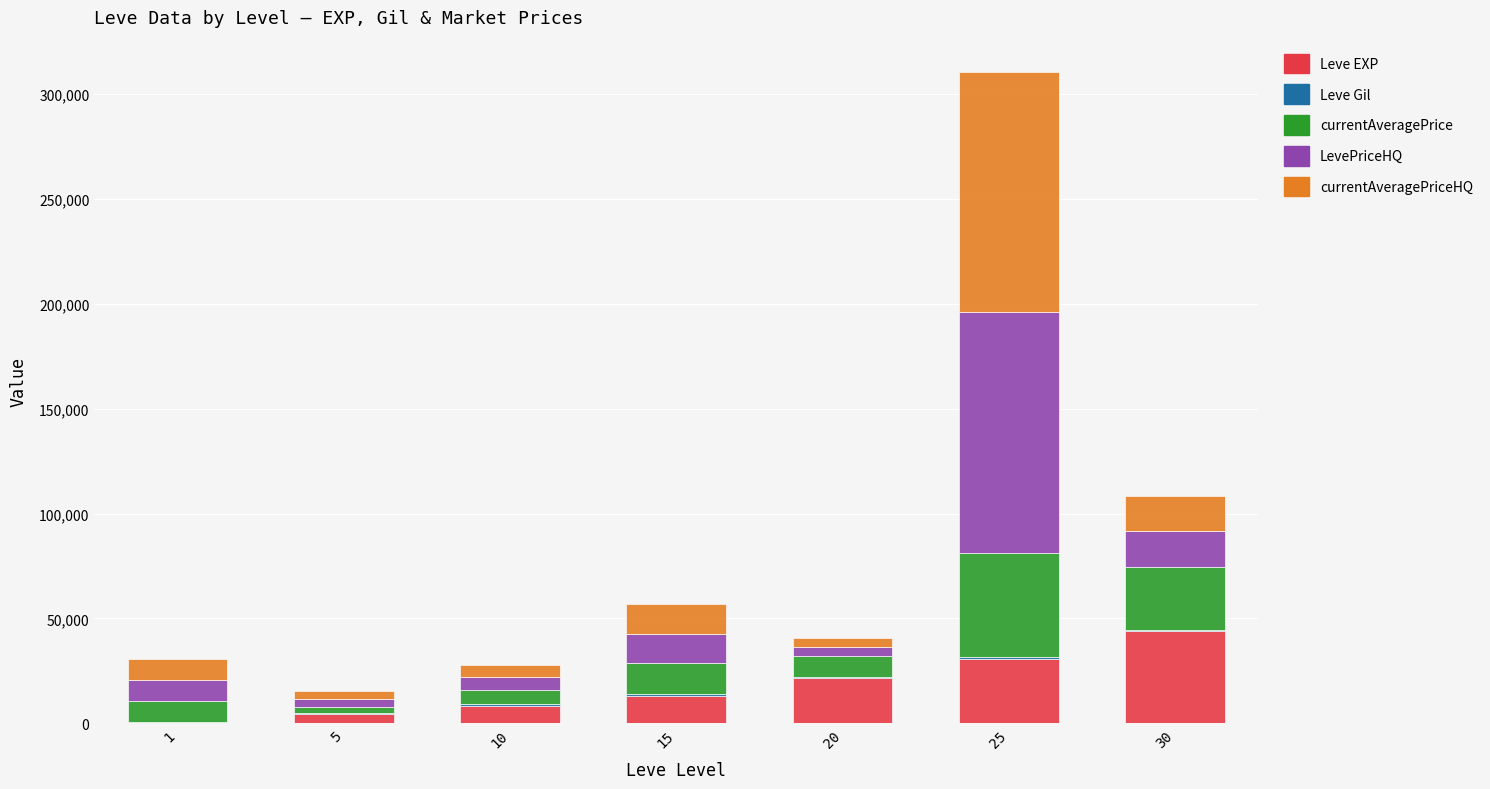

At which category is the sum across all series the highest?

25